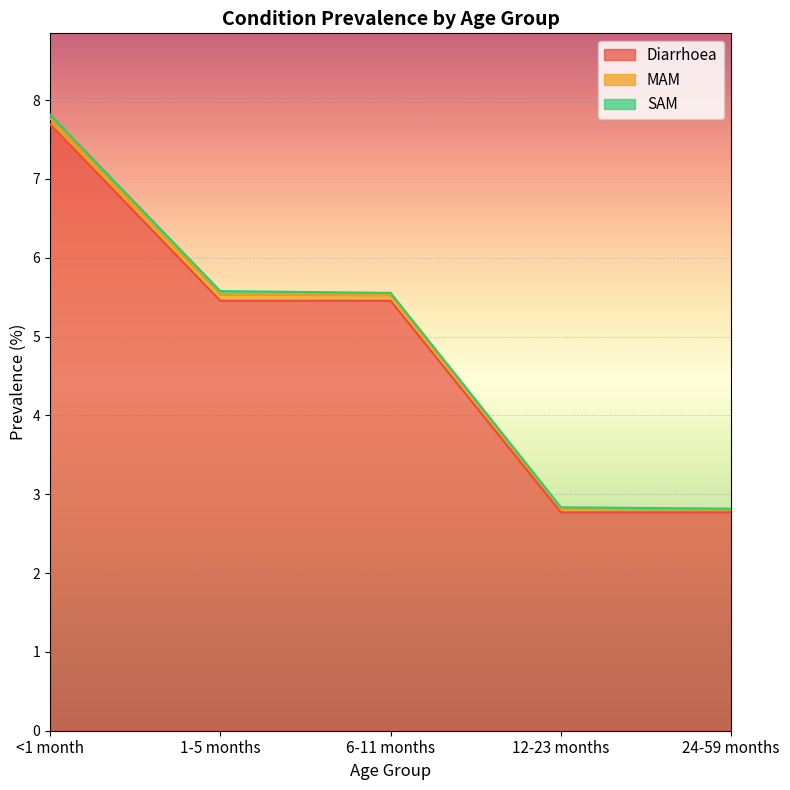

Reading right to left, transcribe all the data shown in this chart.

Diarrhoea: 2.8	2.8	5.5	5.5	7.7
MAM: 0.0	0.0	0.1	0.1	0.1
SAM: 0.0	0.0	0.0	0.0	0.0